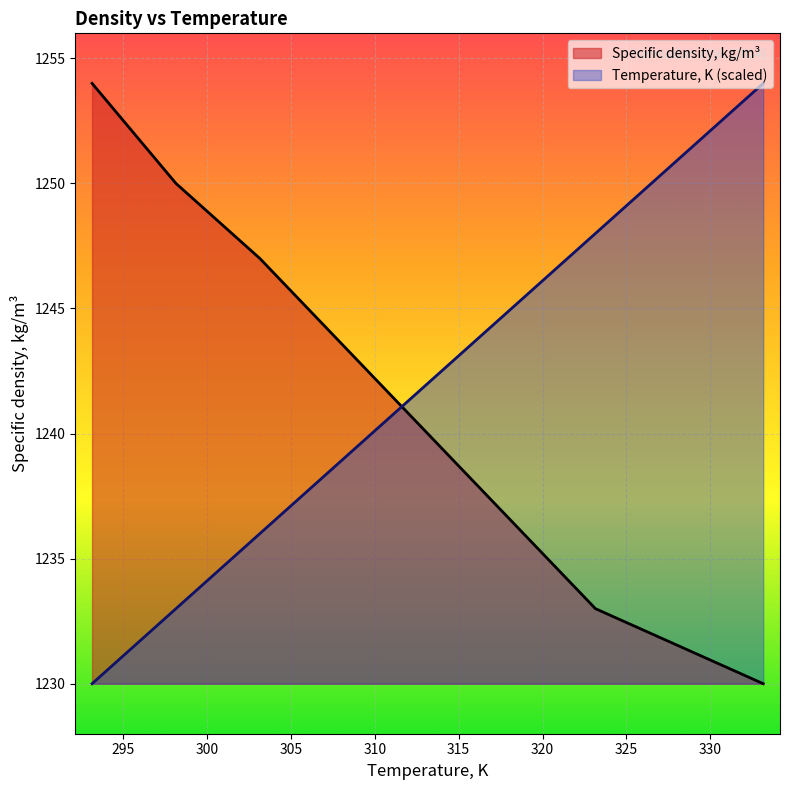

At how many categories does at least one series exceed 1232?

6